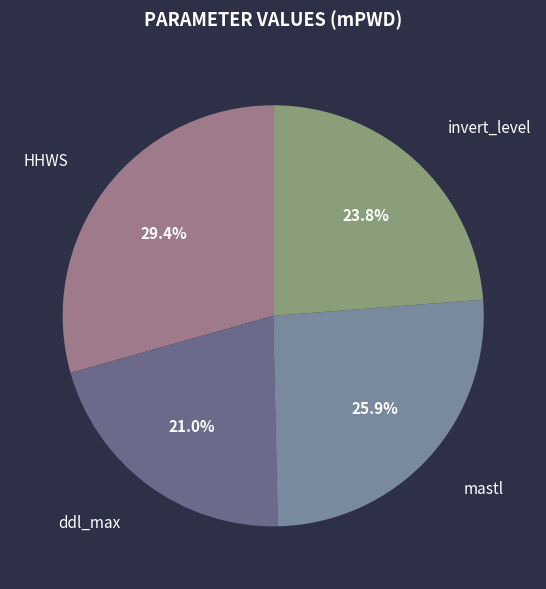

Approximately how many times larger is the value at invert_level compared to ddl_max?

1.1